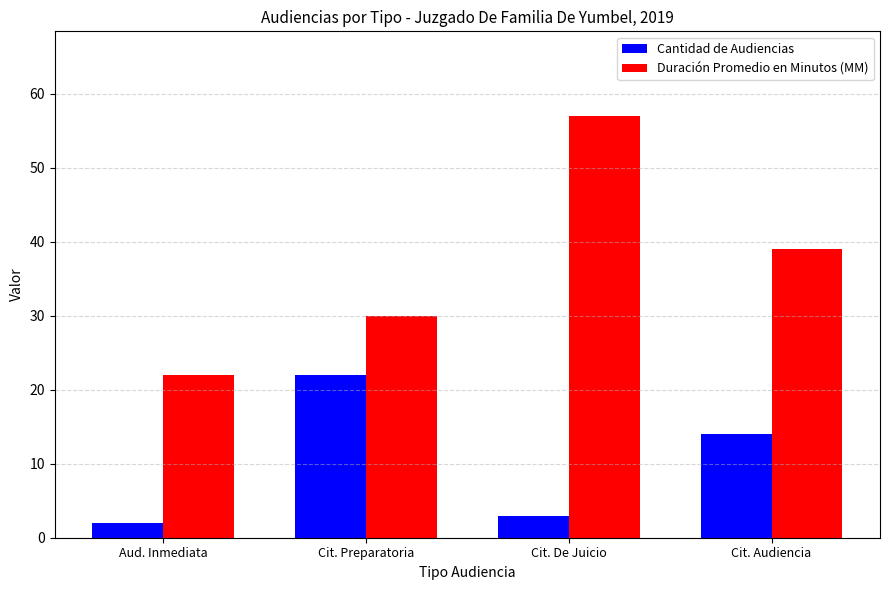

Is it true that Cantidad de Audiencias equals 3 at Cit. De Juicio?

True